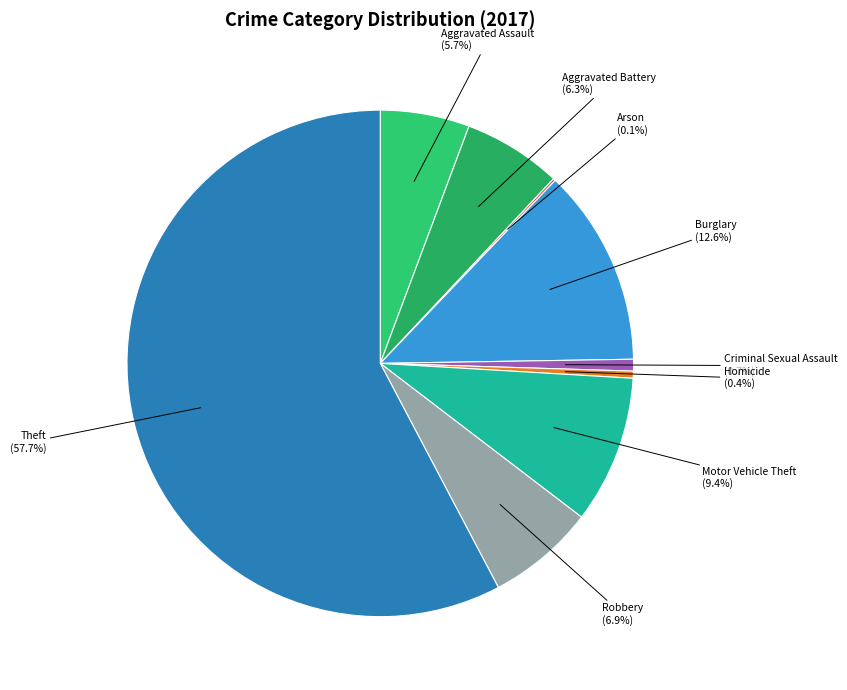

Is it true that Burglary is 20% of the pie?

False